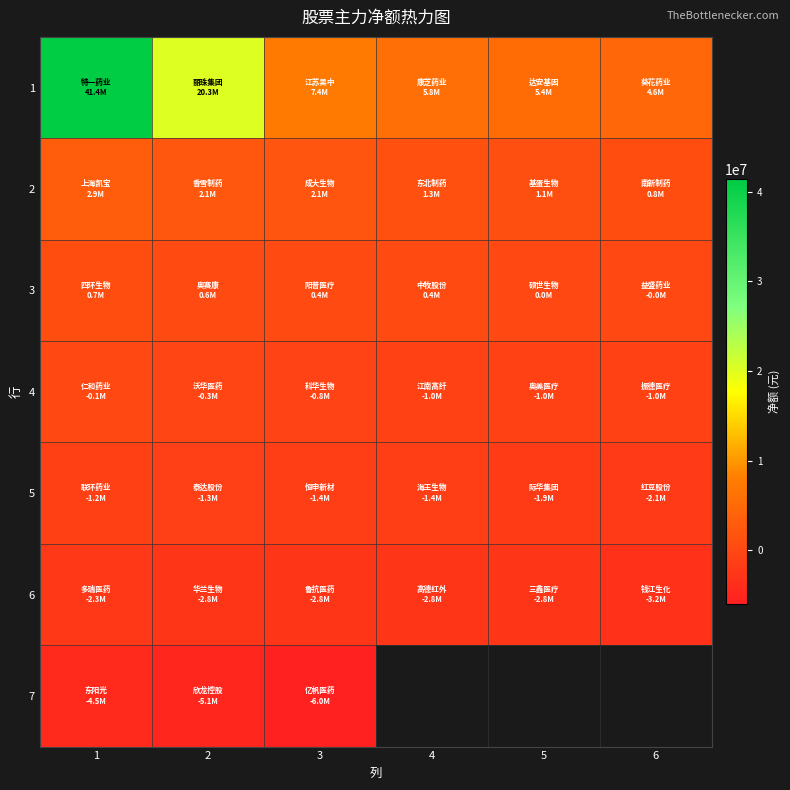

Where does the 4 series first go above -771330?

1